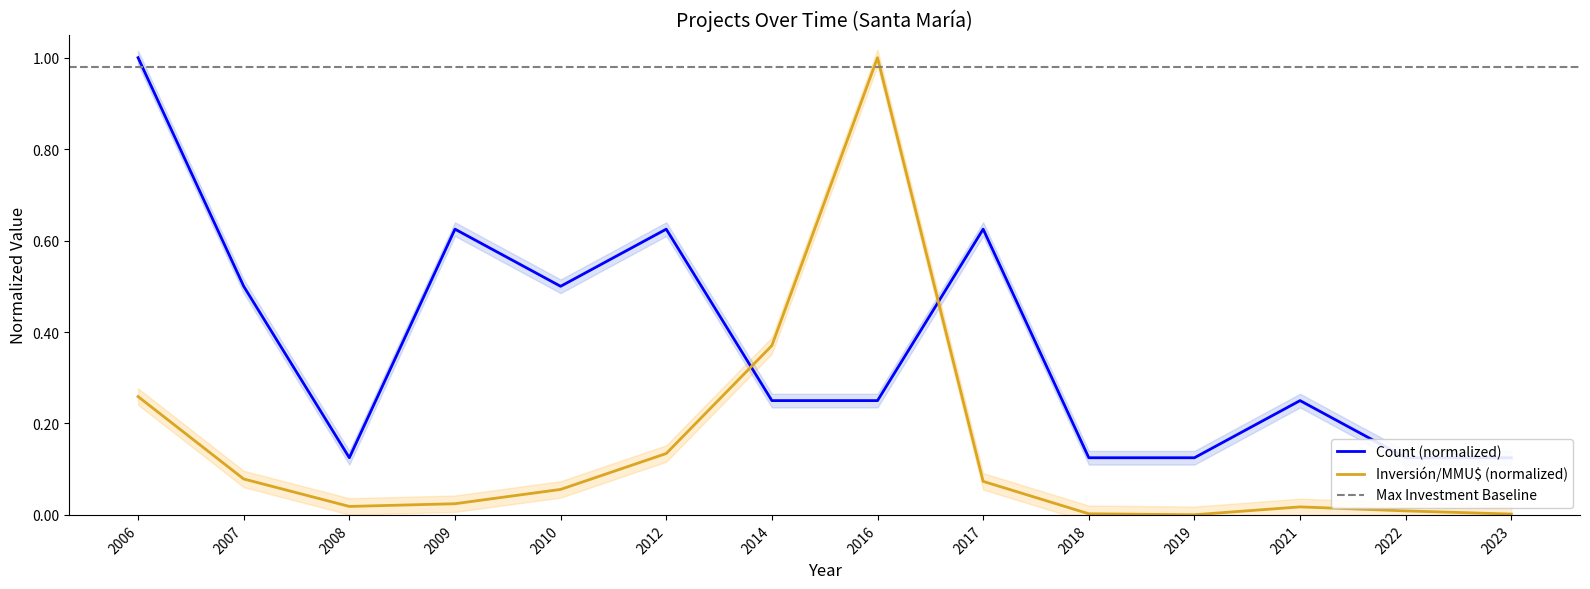

What is the value of the Count point at the 10th from the left?

0.1